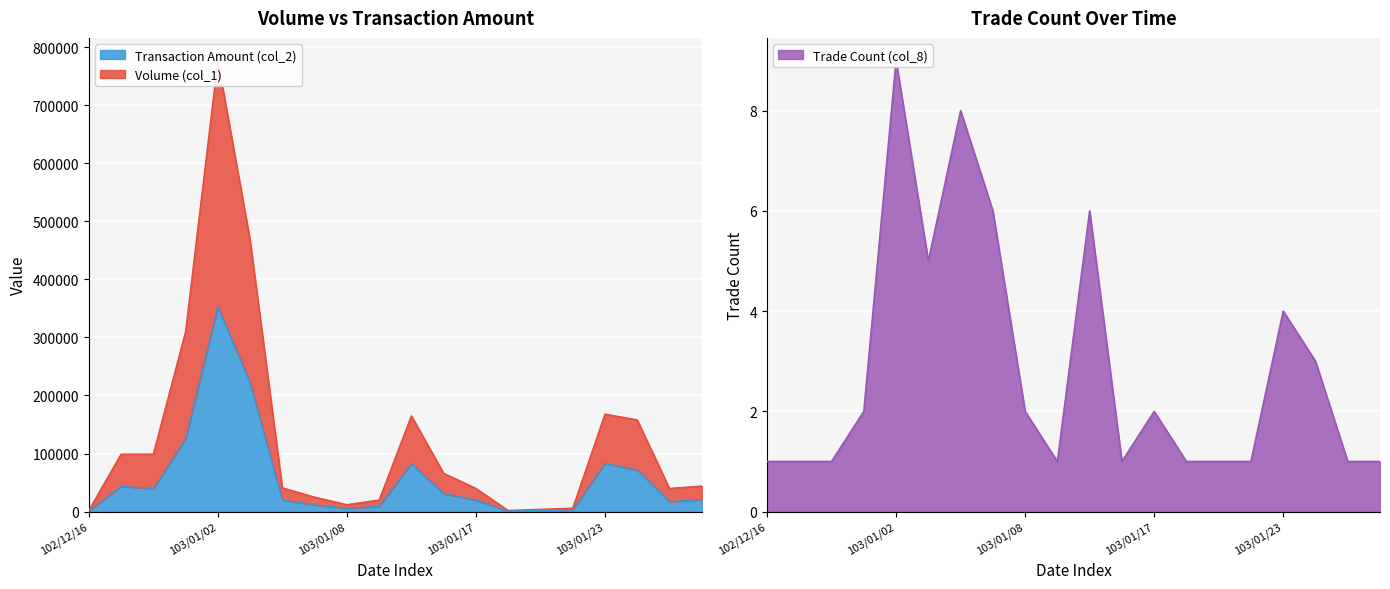

How many lines are shown in the chart?

3